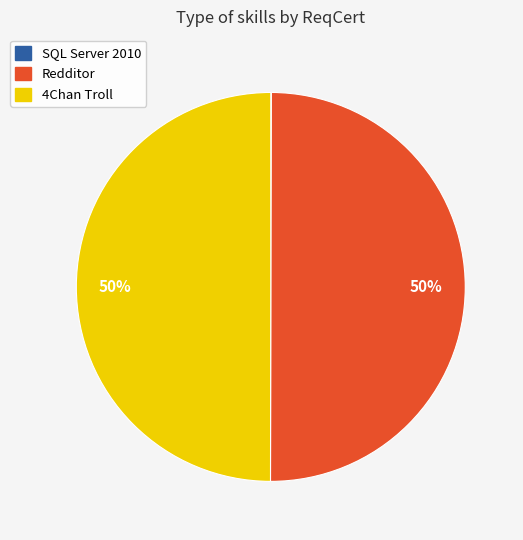

To the nearest percent, what portion does Redditor represent?

50%